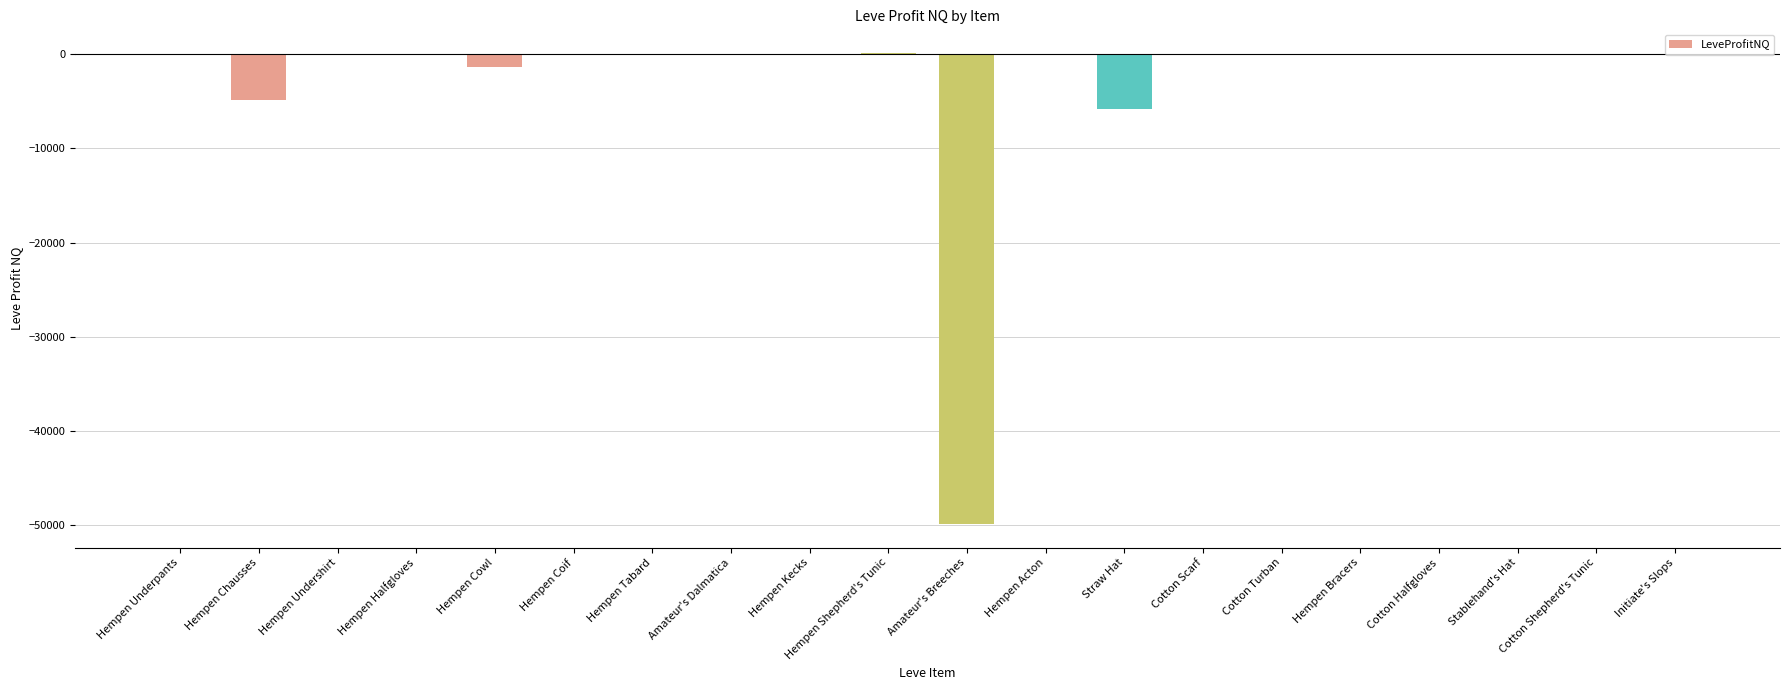

At which label is the value closest to -24859?

Straw Hat